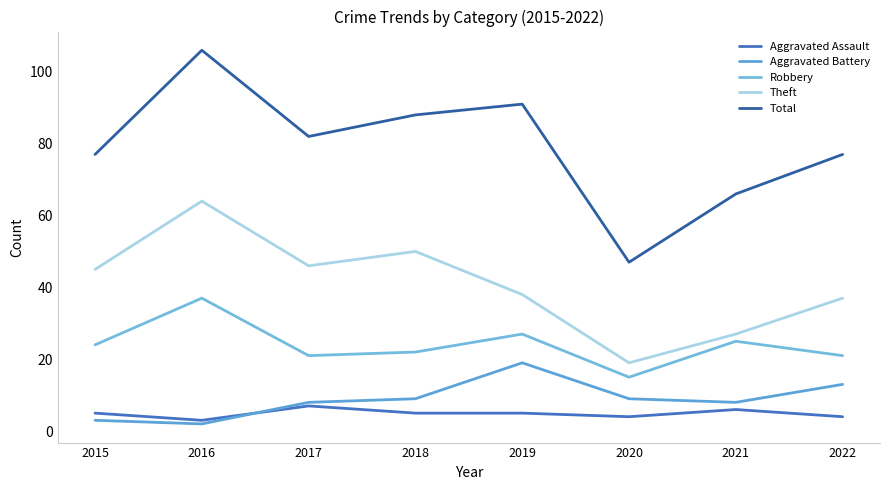

The value of Theft at 2020 is 19. True or false?

True